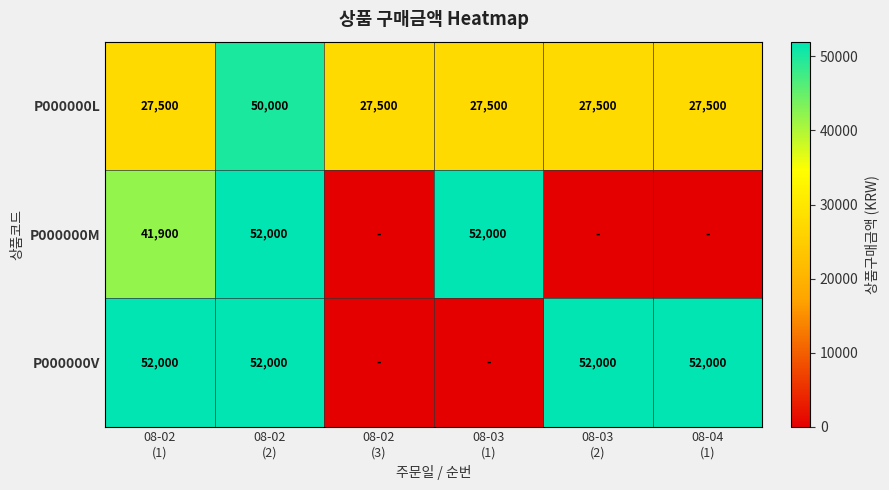

What is the difference between the maximum and minimum values in the P000000L series?

22500